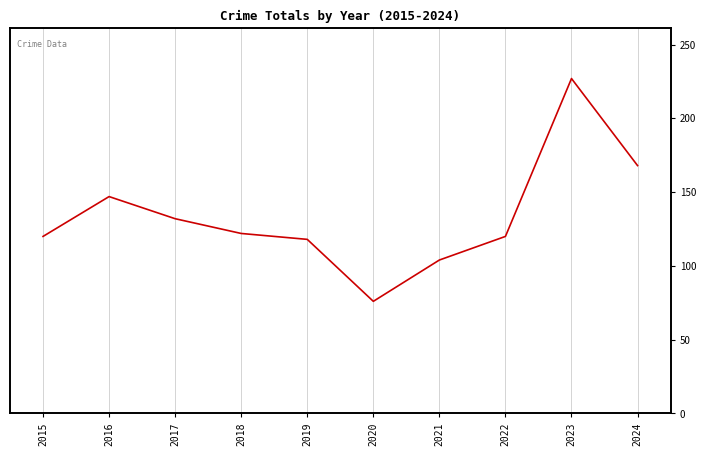

True or false: the data has more than 2 interior local peaks.

False